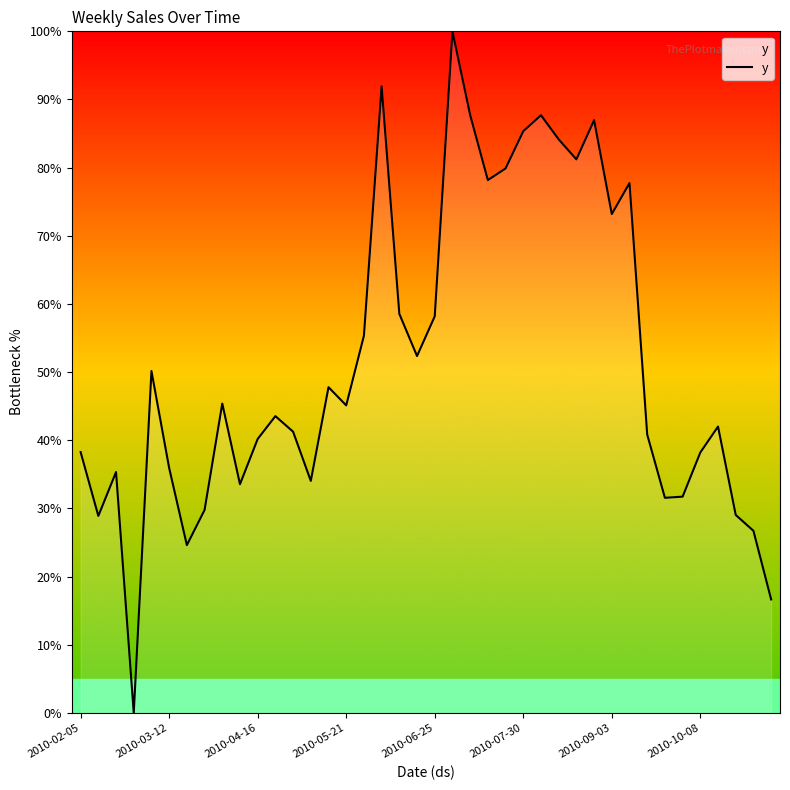

What is the difference between the maximum and minimum values?

100.0